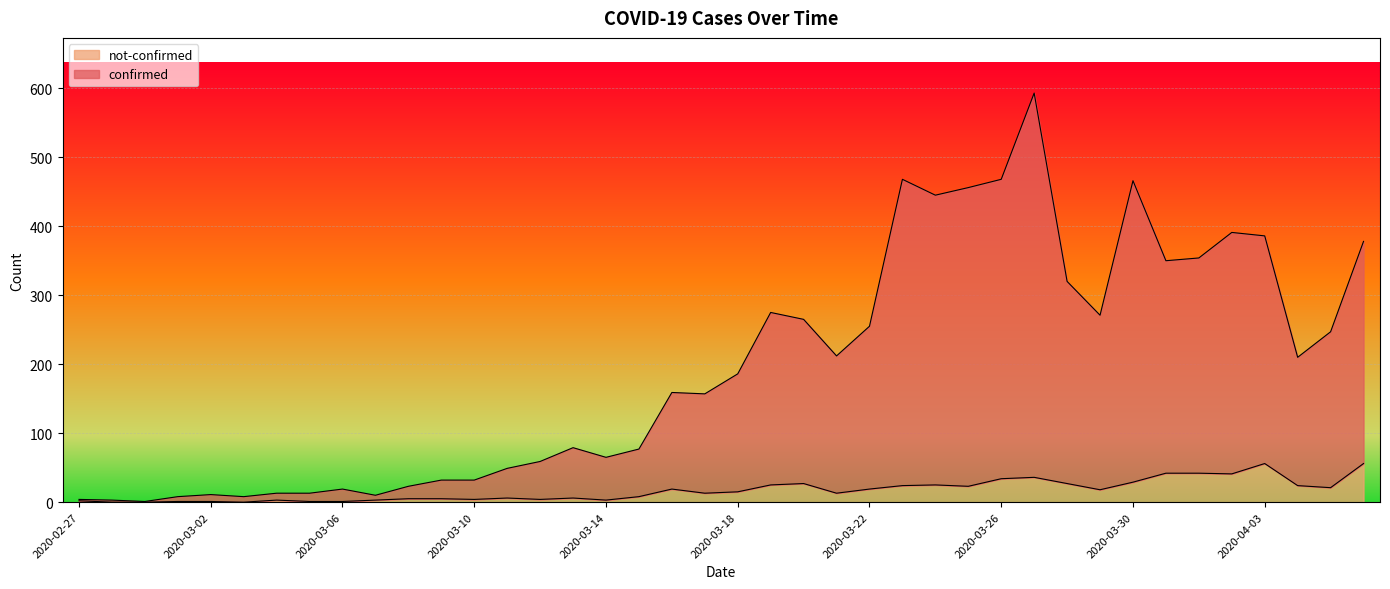

At which label is confirmed closest to 297?

2020-03-19